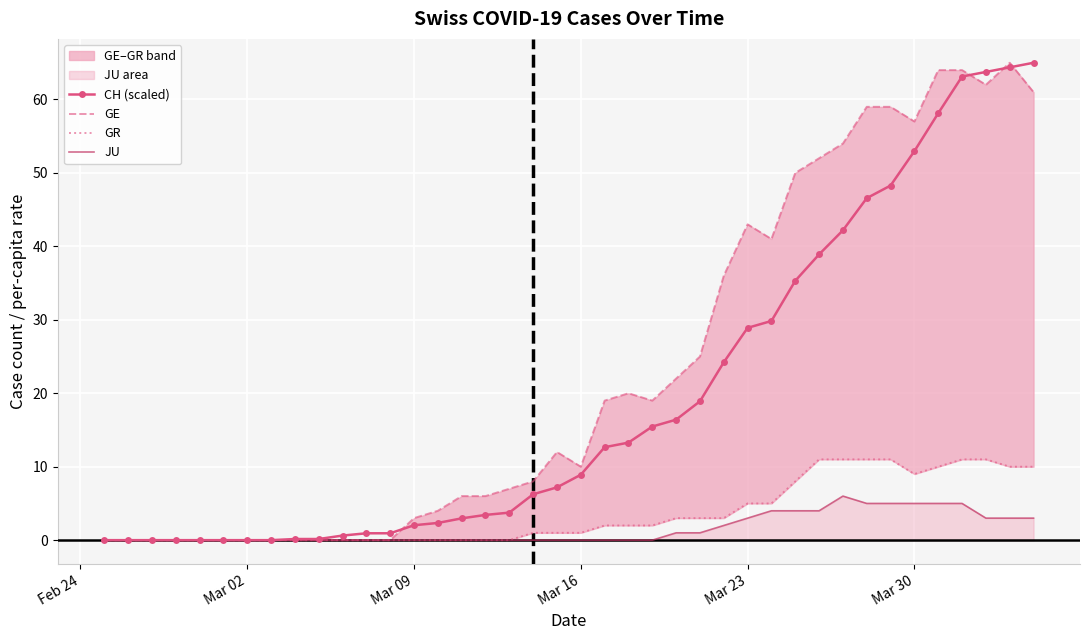

What is the highest value of the CH (scaled) series?

65.0